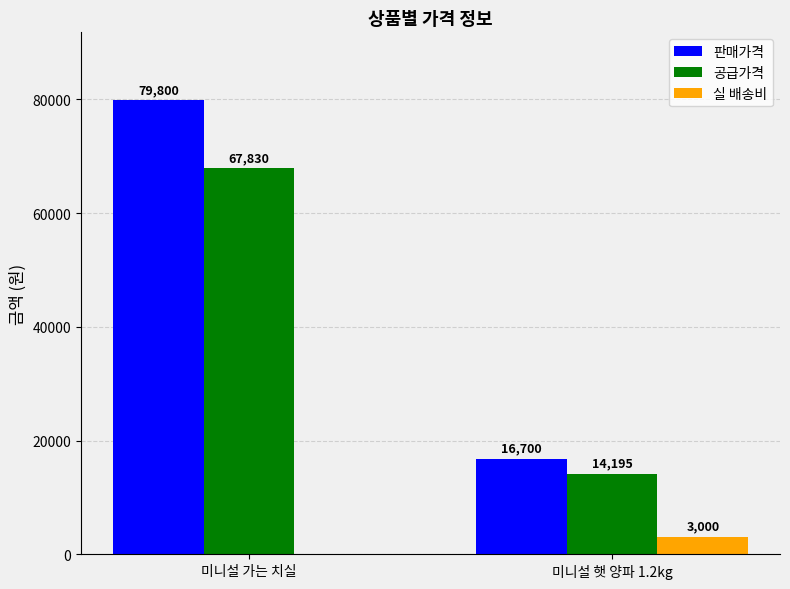

The 판매가격 series shows 8273 at 미니설 햇 양파 1.2kg. True or false?

False